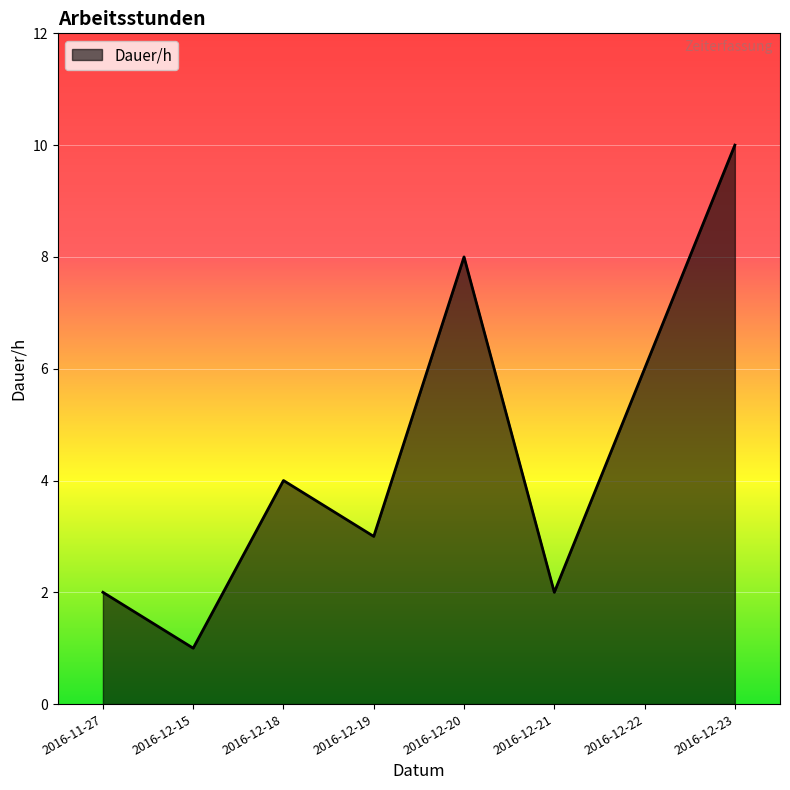

What is the change in value from 2016-12-19 to 2016-12-22?

+3